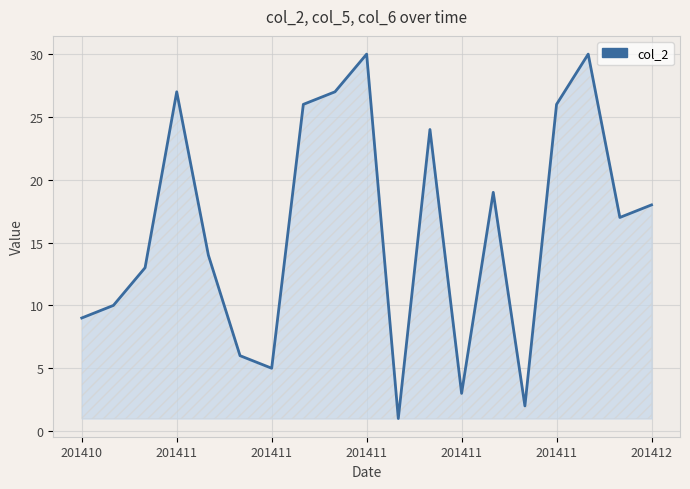

What is the difference between the maximum and minimum values?

29